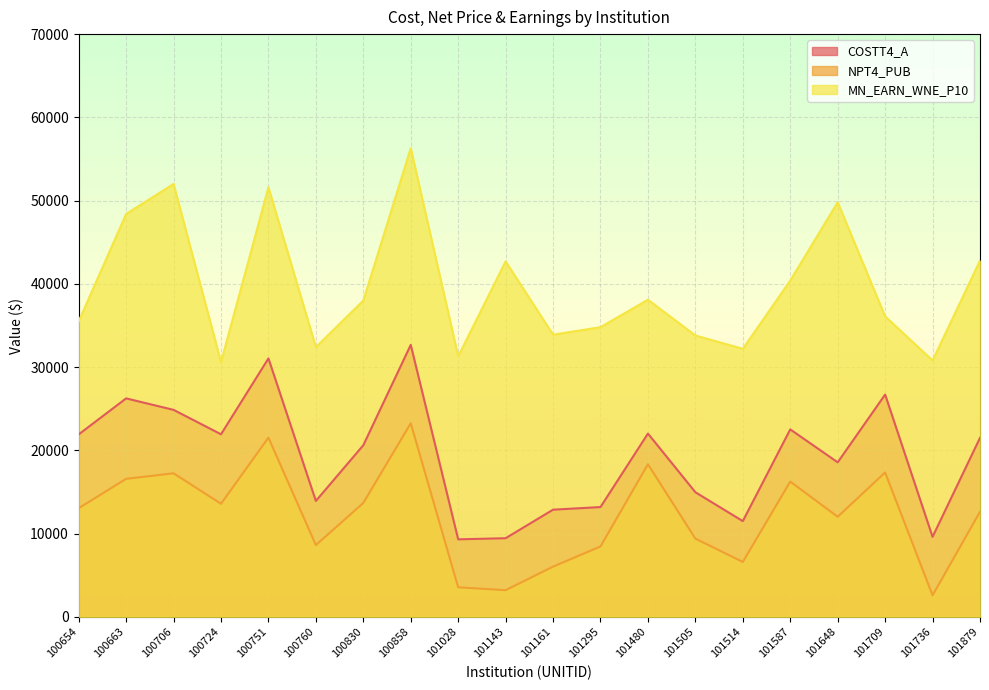

What is the difference between the COSTT4_A values at 101505 and 101480?

7048